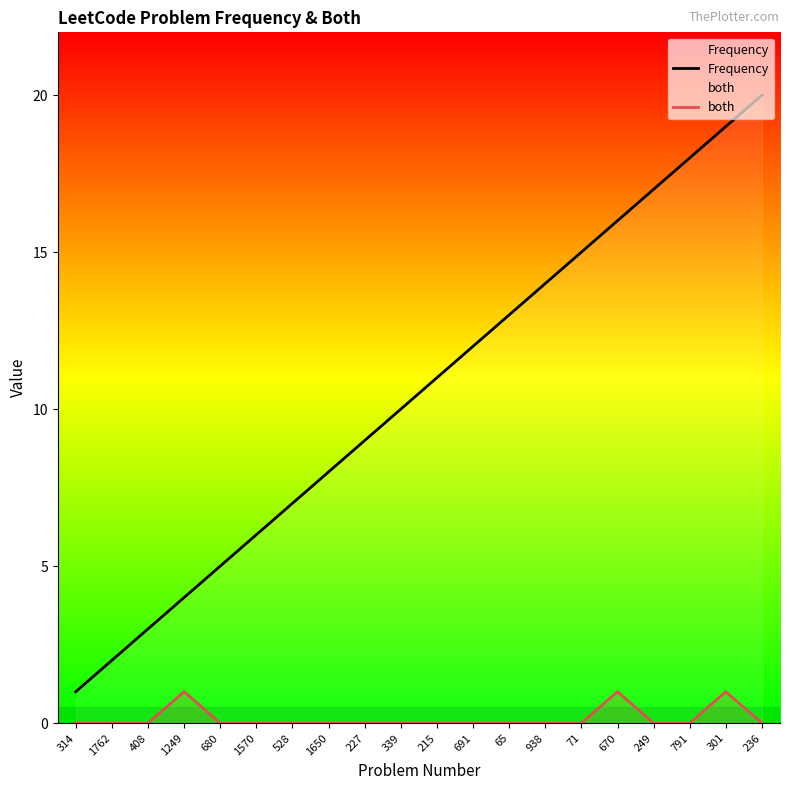

Rank the series at 301 from highest to lowest value.

Frequency, both